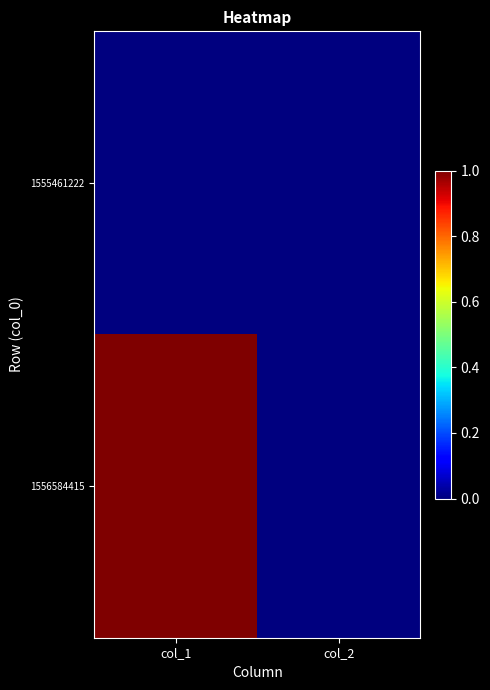

At col_2, list the series in order from smallest to largest.

1555461222, 1556584415